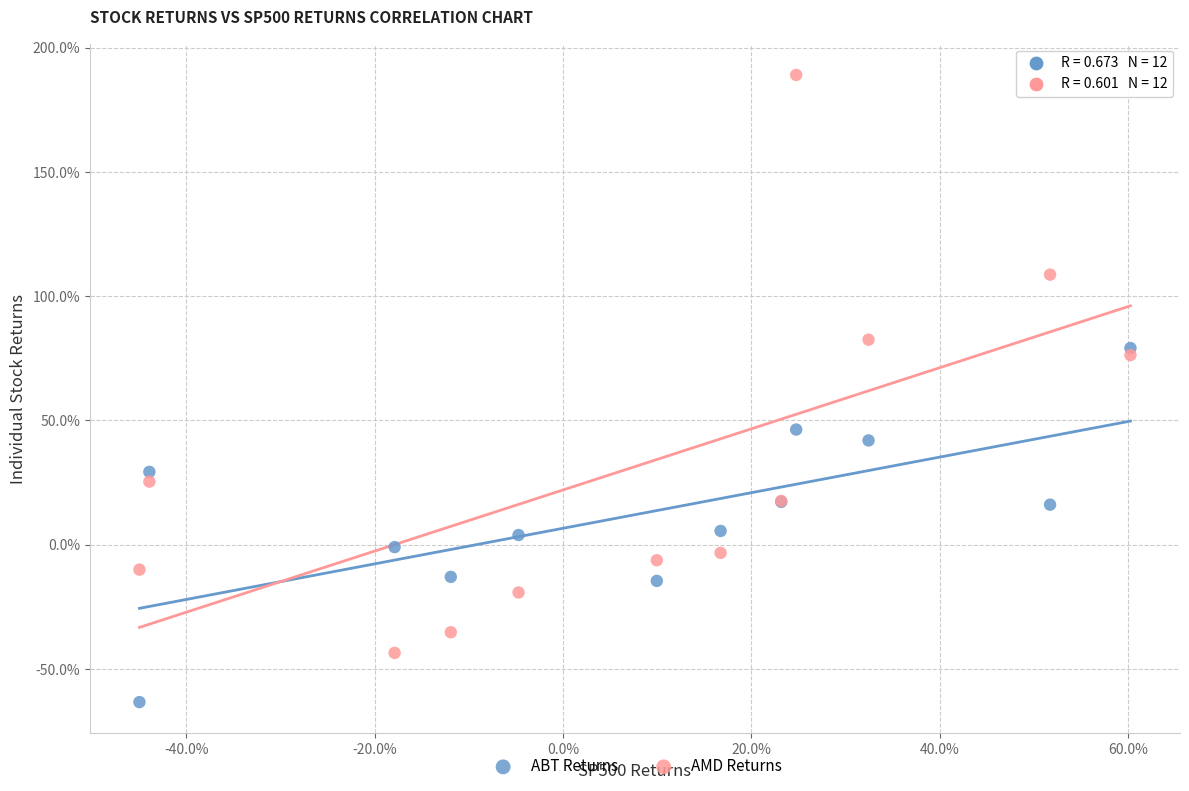

Which series contains the lowest Y value?

ABT Returns